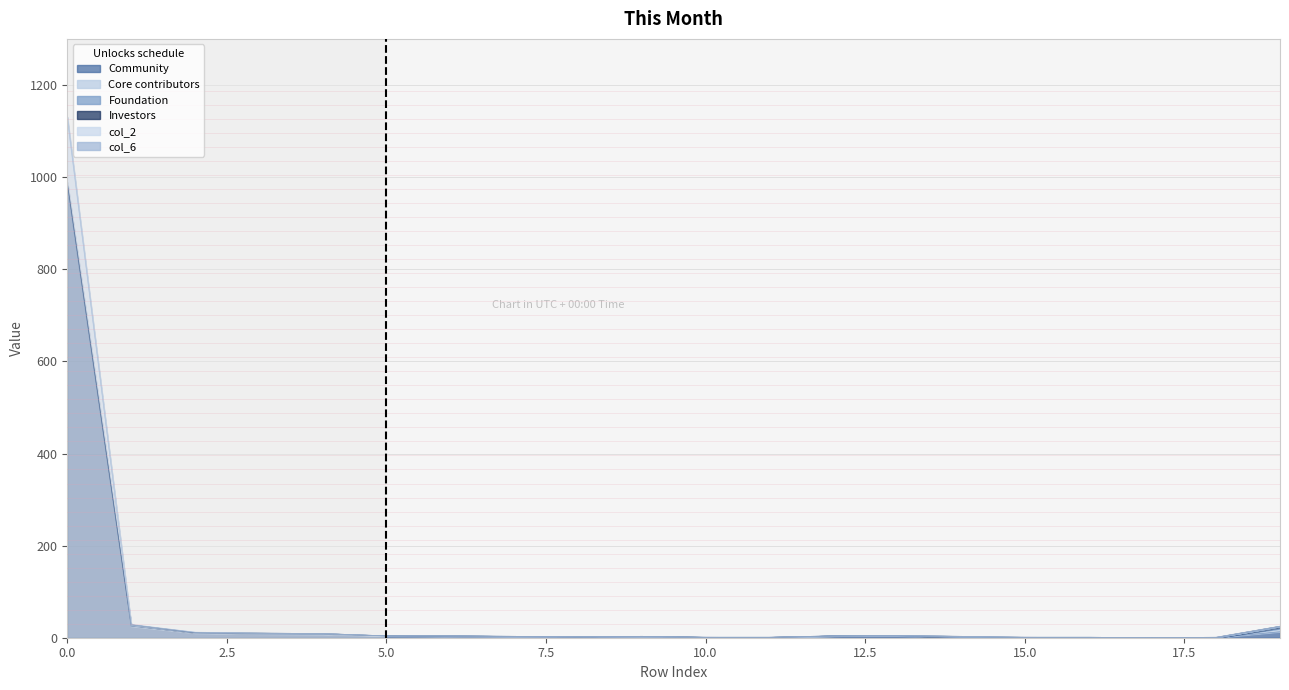

In col_2, how many points are higher than both neighbors (excluding endpoints)?

2